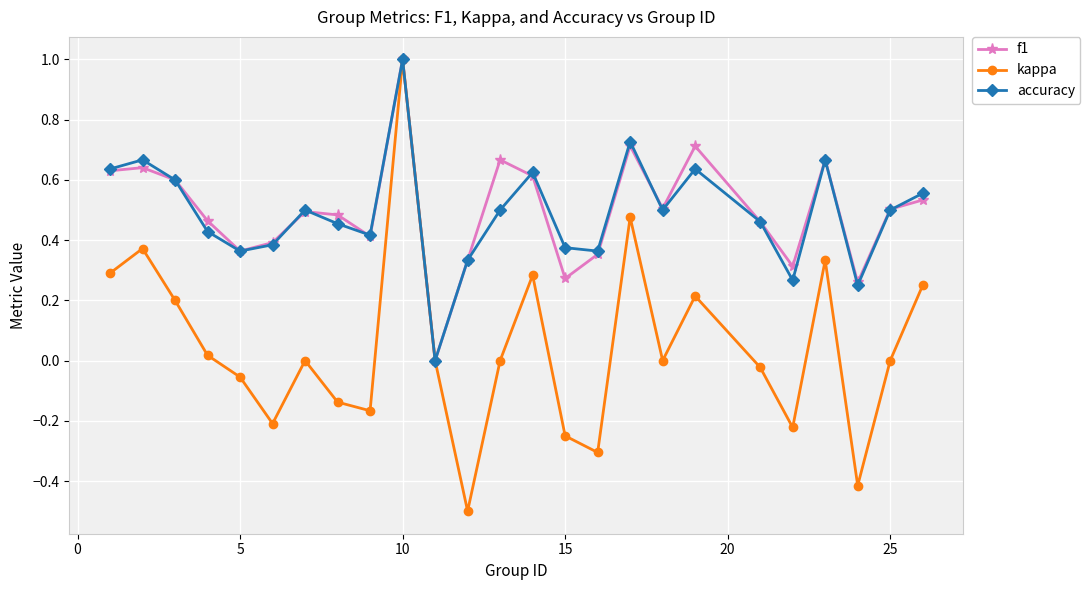

Which series has the largest range (max minus min)?

kappa